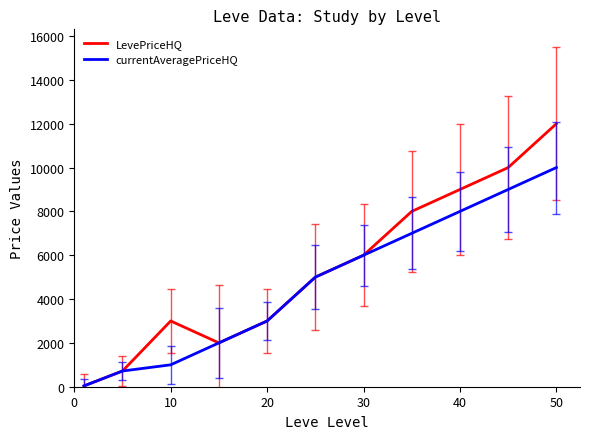

What is the greatest value displayed?

12000.0